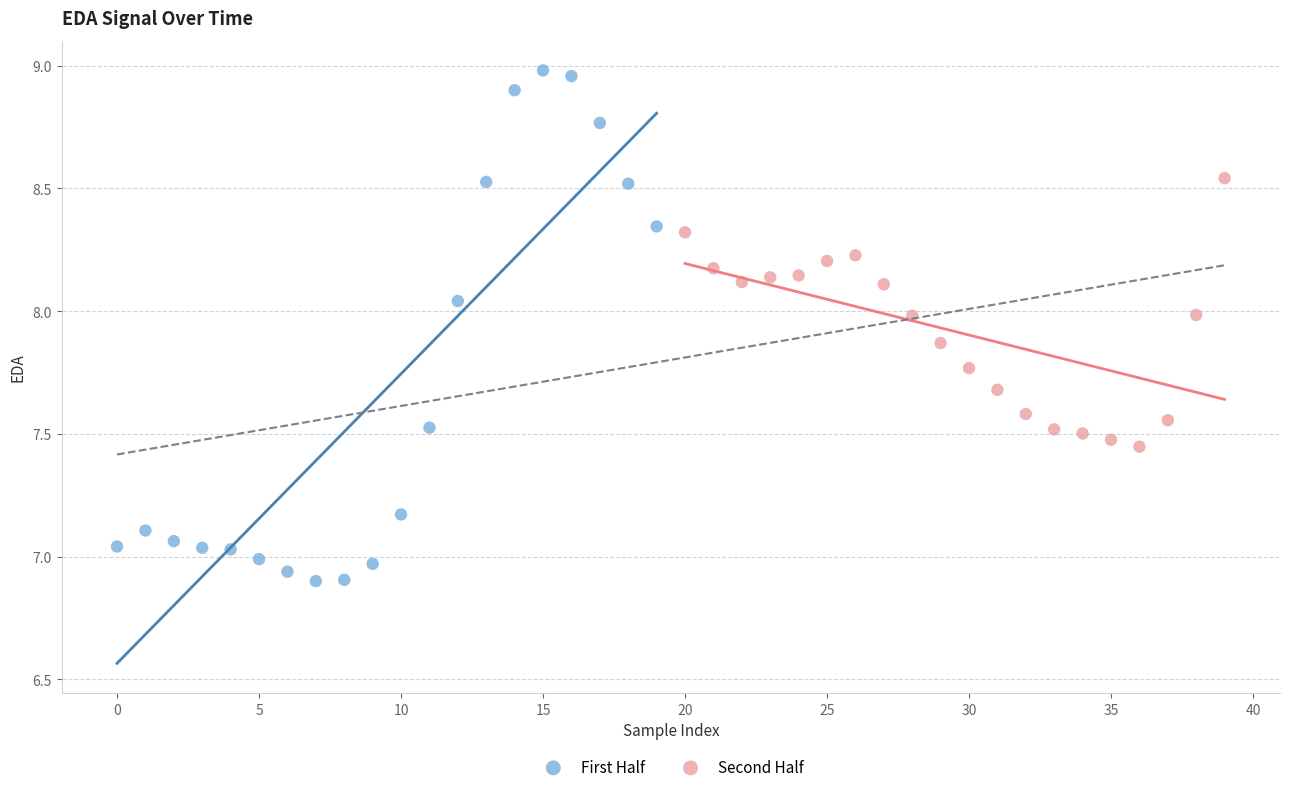

Which series has the widest spread of Y values?

First Half